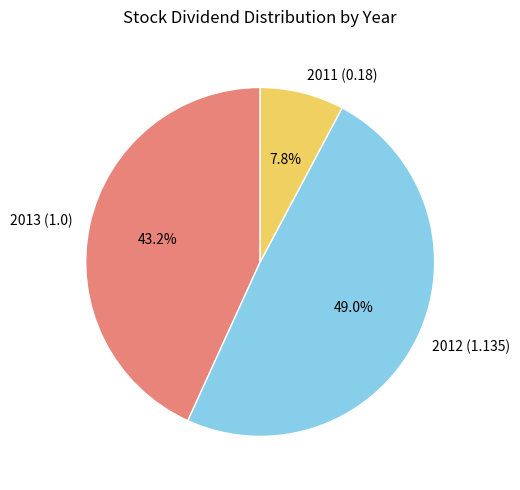

Which has a higher value, 2013 (1.0) or 2012 (1.135)?

2012 (1.135)